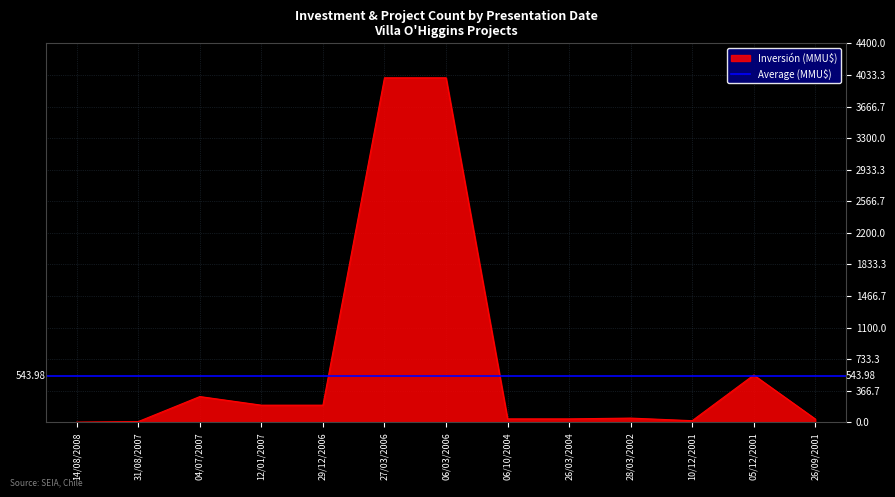

Reading left to right, extract all data points from this chart.

3.2	10.0	300.0	200.0	200.0	4000.0	4000.0	41.0	41.0	50.0	20.0	550.0	40.0